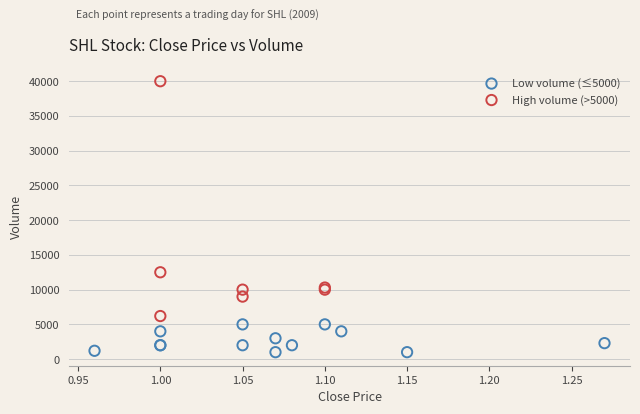

Which series contains the highest Y value?

High volume (>5000)